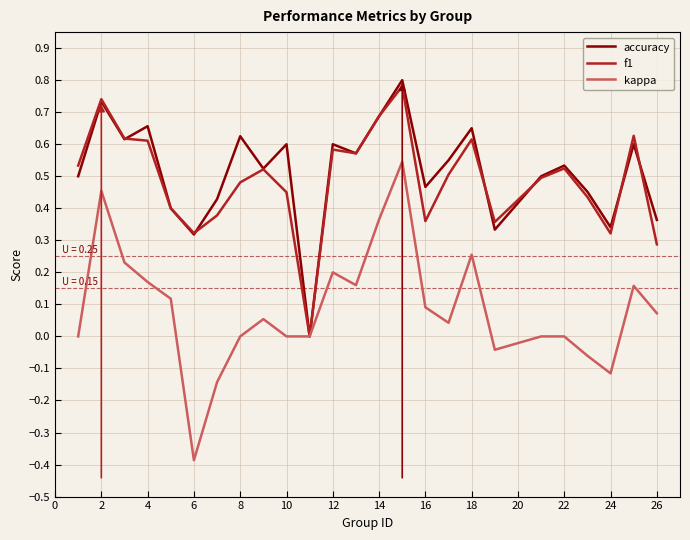

Which series has the widest spread of values?

kappa